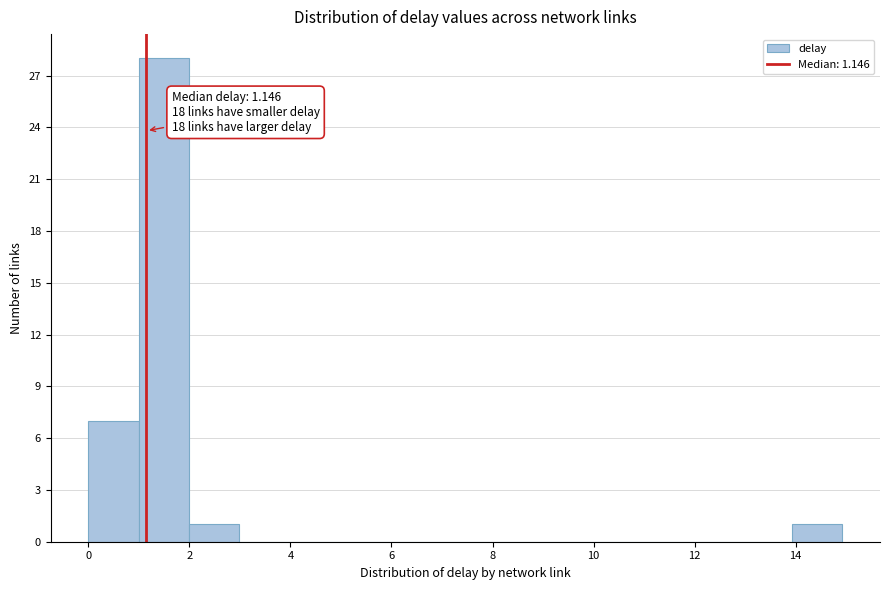

Over which range of the x-axis is the bar tallest?

1 to 2